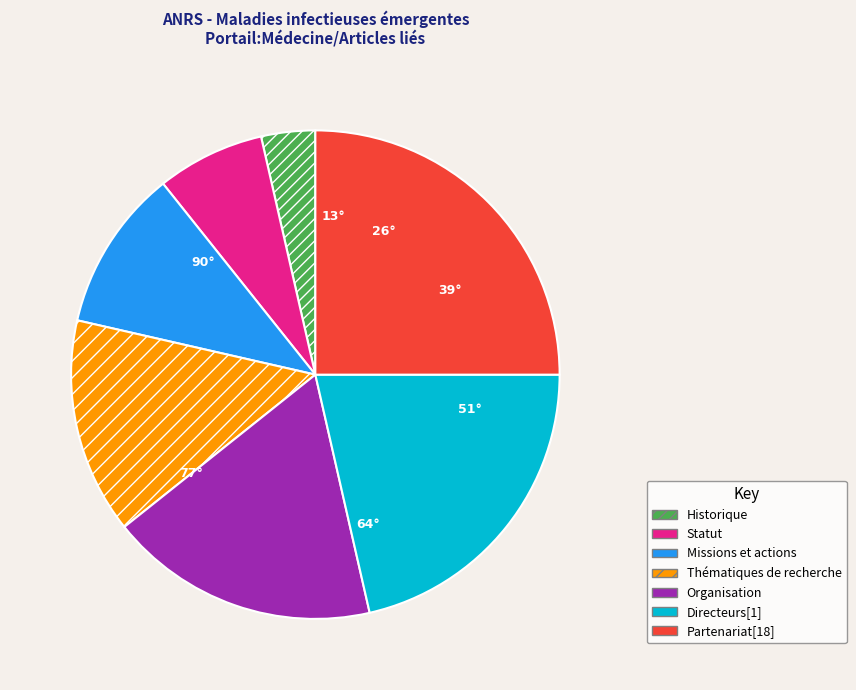

Is the sum of Historique and Organisation greater than half?

No